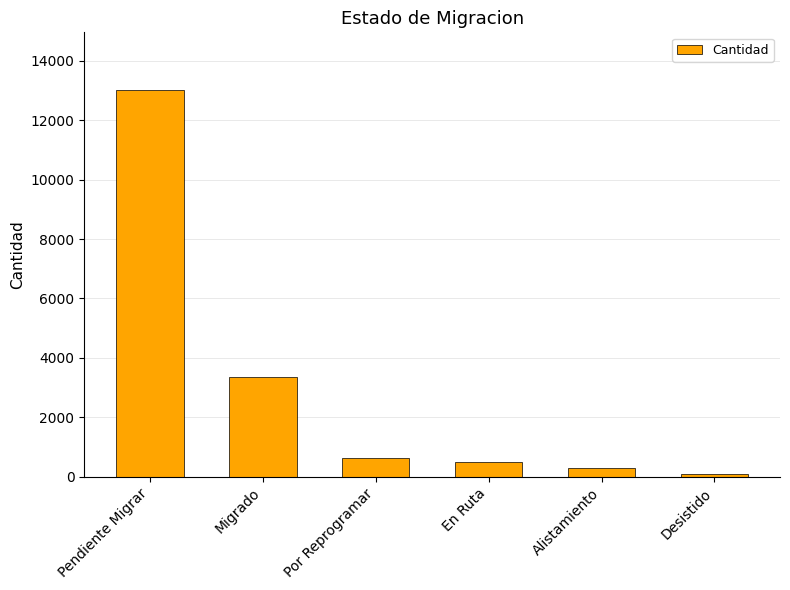

What is the label of the 6th bar from the right?

Pendiente Migrar